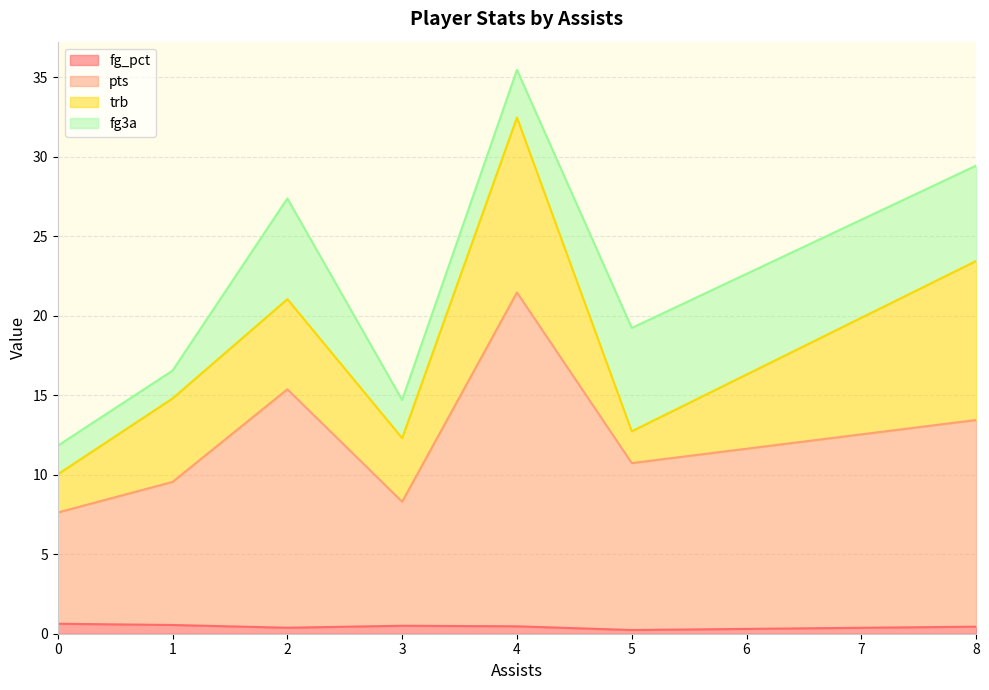

At which category is the sum across all series the highest?

4